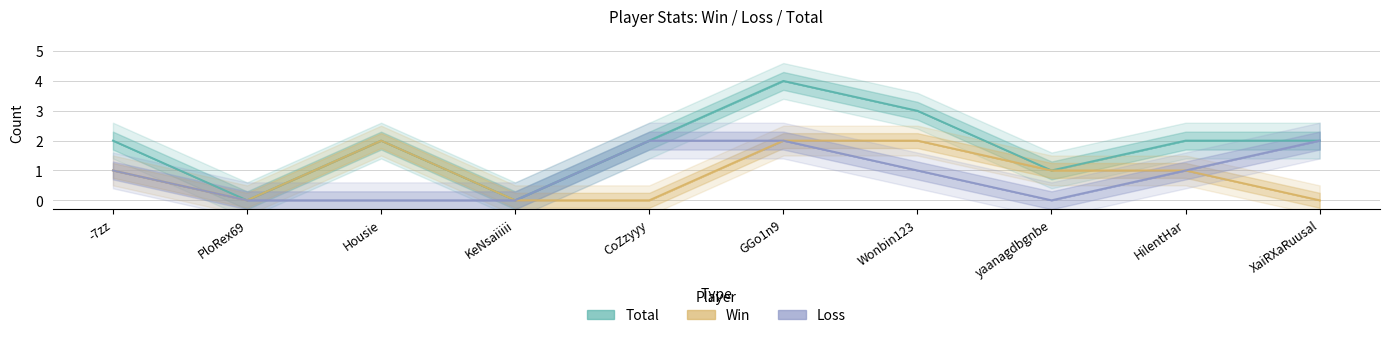

Which category has the lowest value across all series?

PloRex69